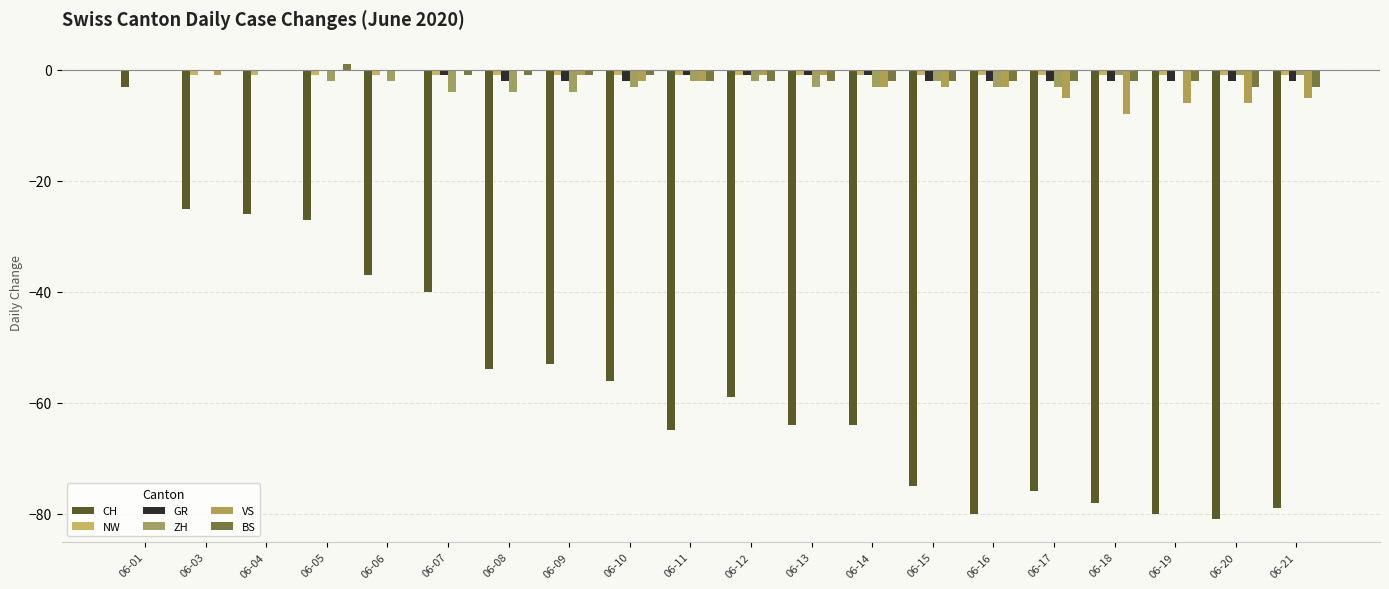

Which series changed the most between 06-07 and 06-13?

CH